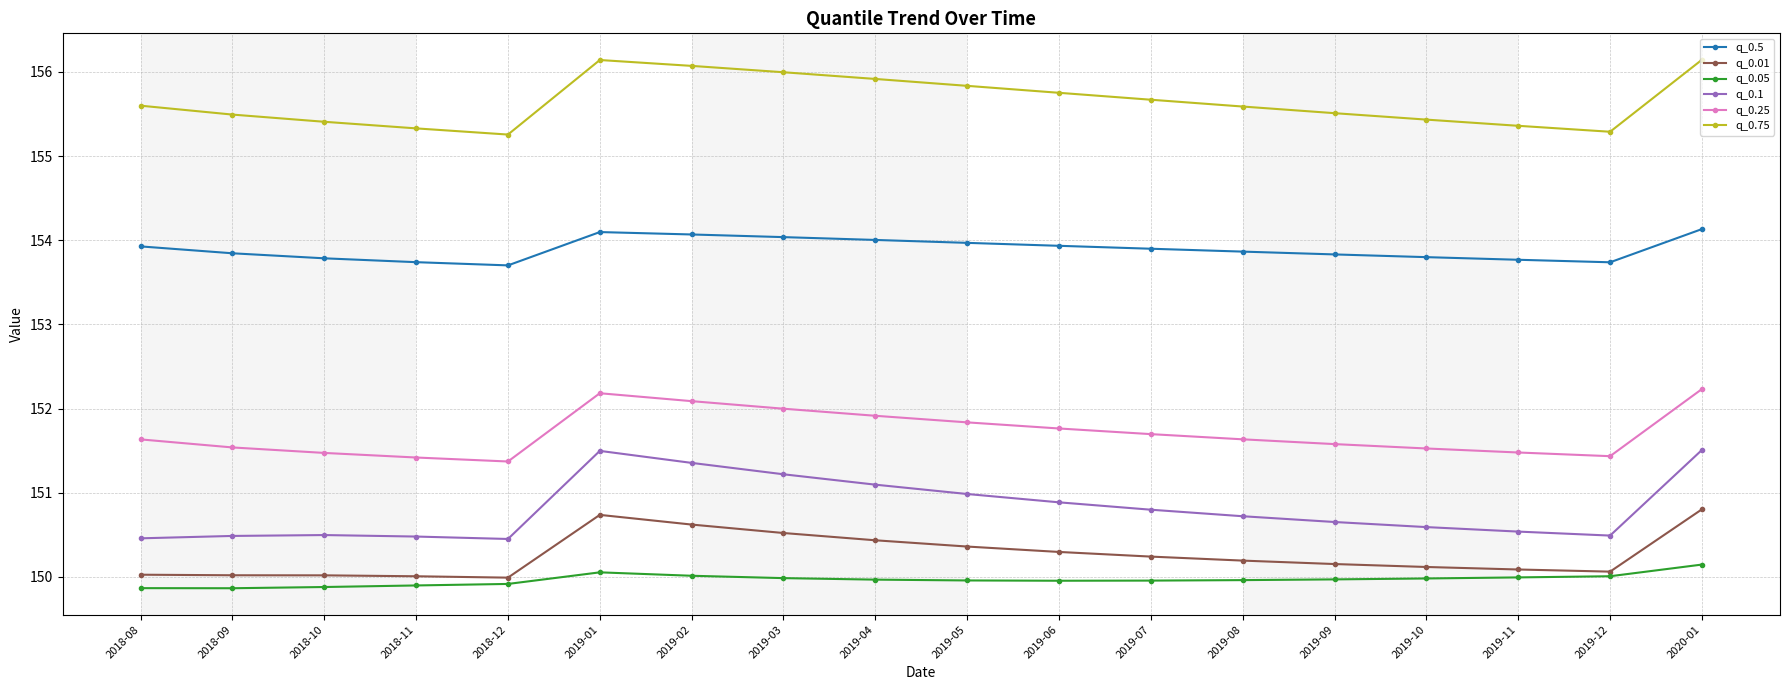

Is it true that q_0.1 equals 150.5 at 2018-10?

True